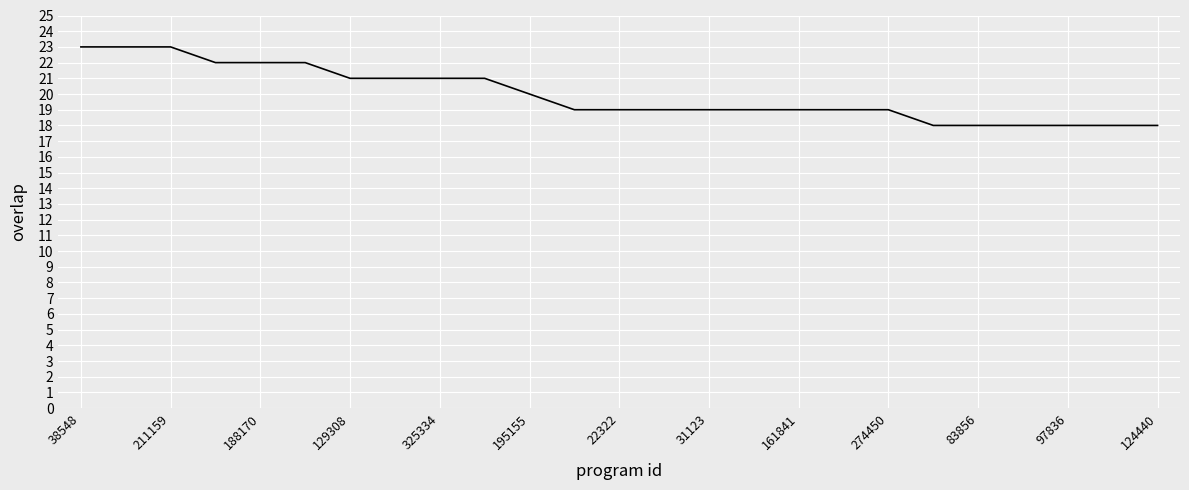

What is the difference between the maximum and minimum values?

5